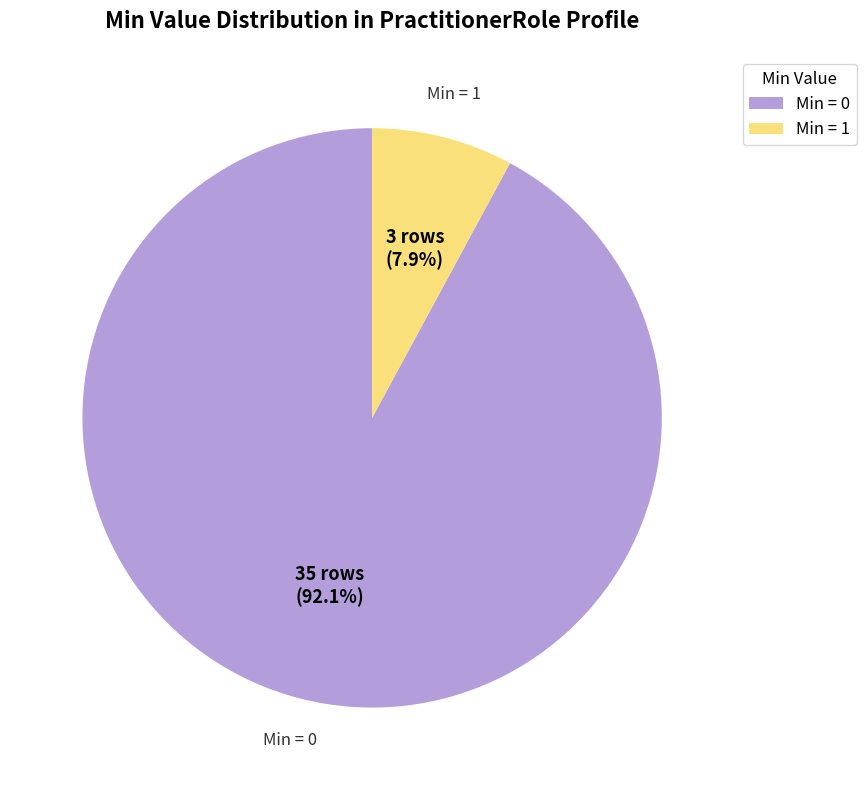

Which slice represents more than half of the pie?

Min = 0